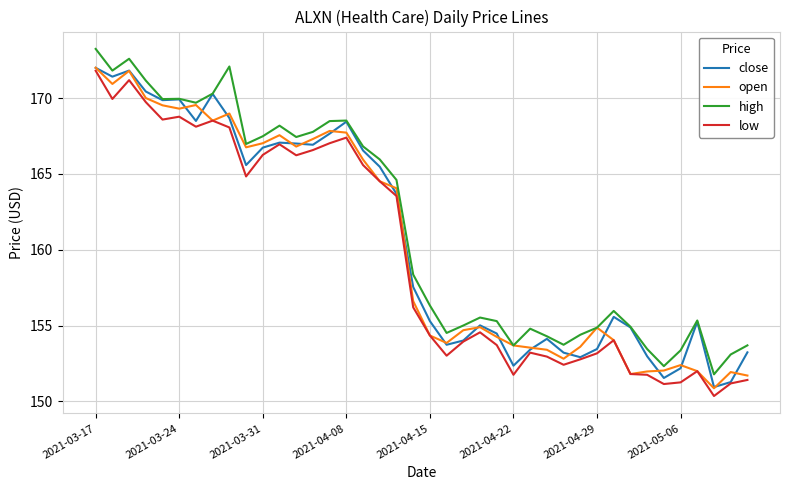

What is the maximum value shown in the chart?

173.2